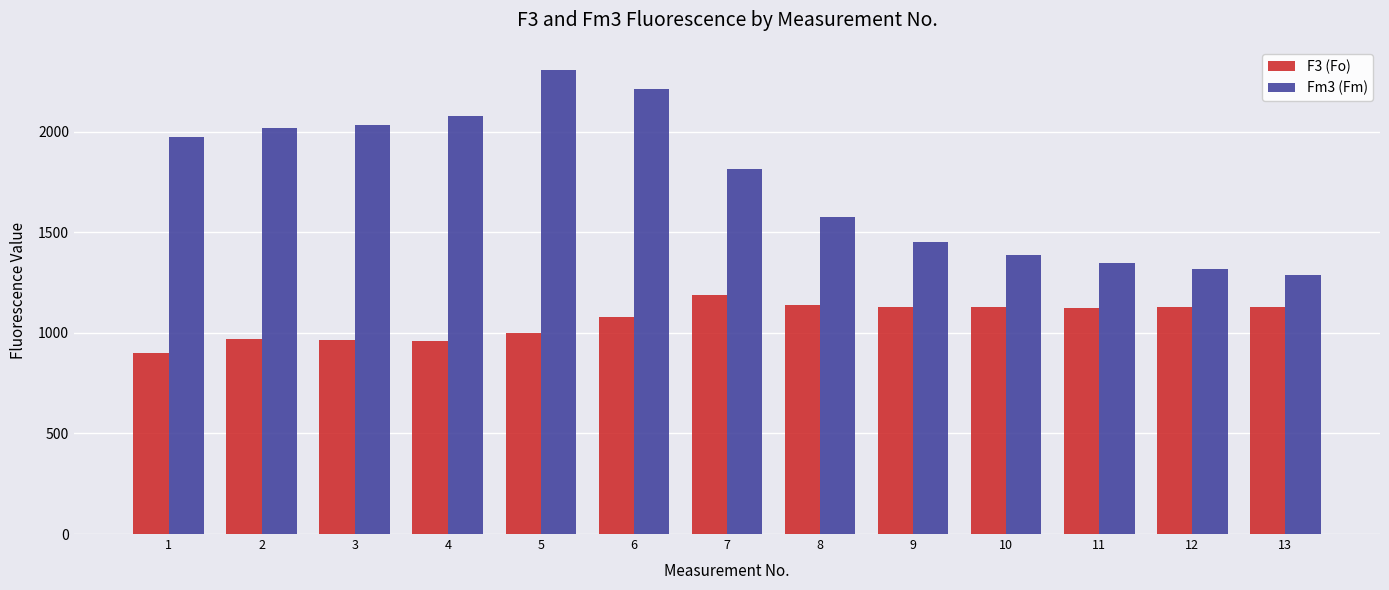

What is the value of the Fm3 (Fm) bar at the 11th from the left?

1348